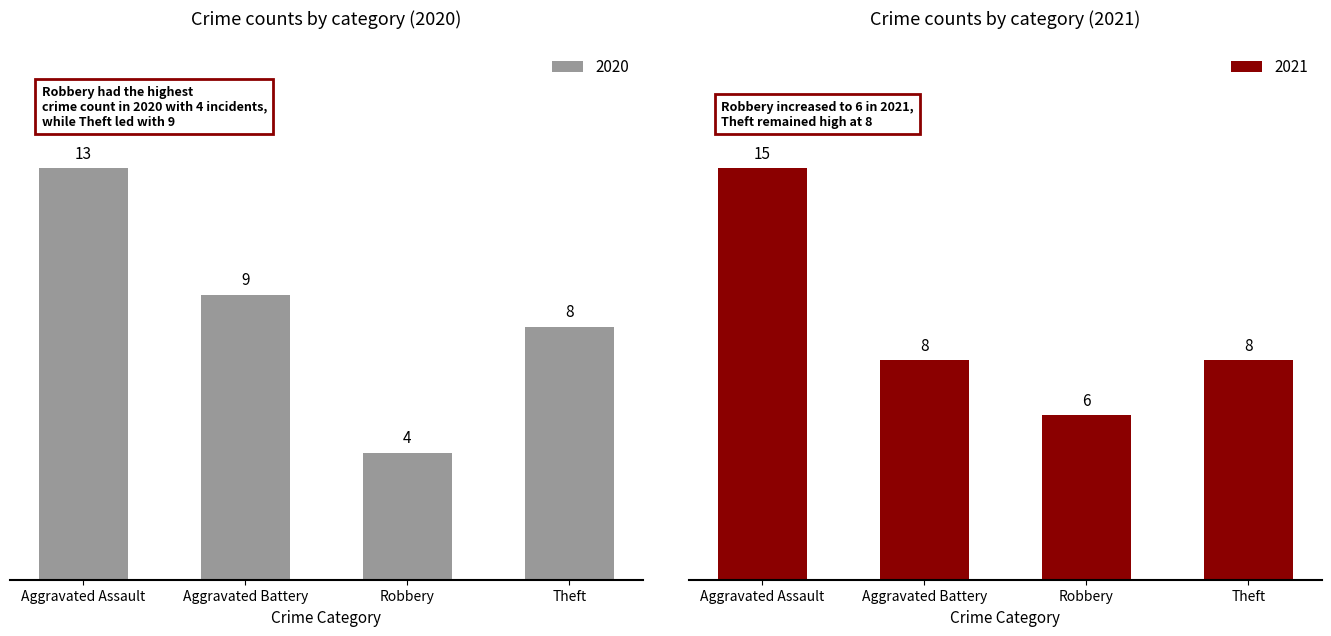

What is the maximum value for 2021?

15